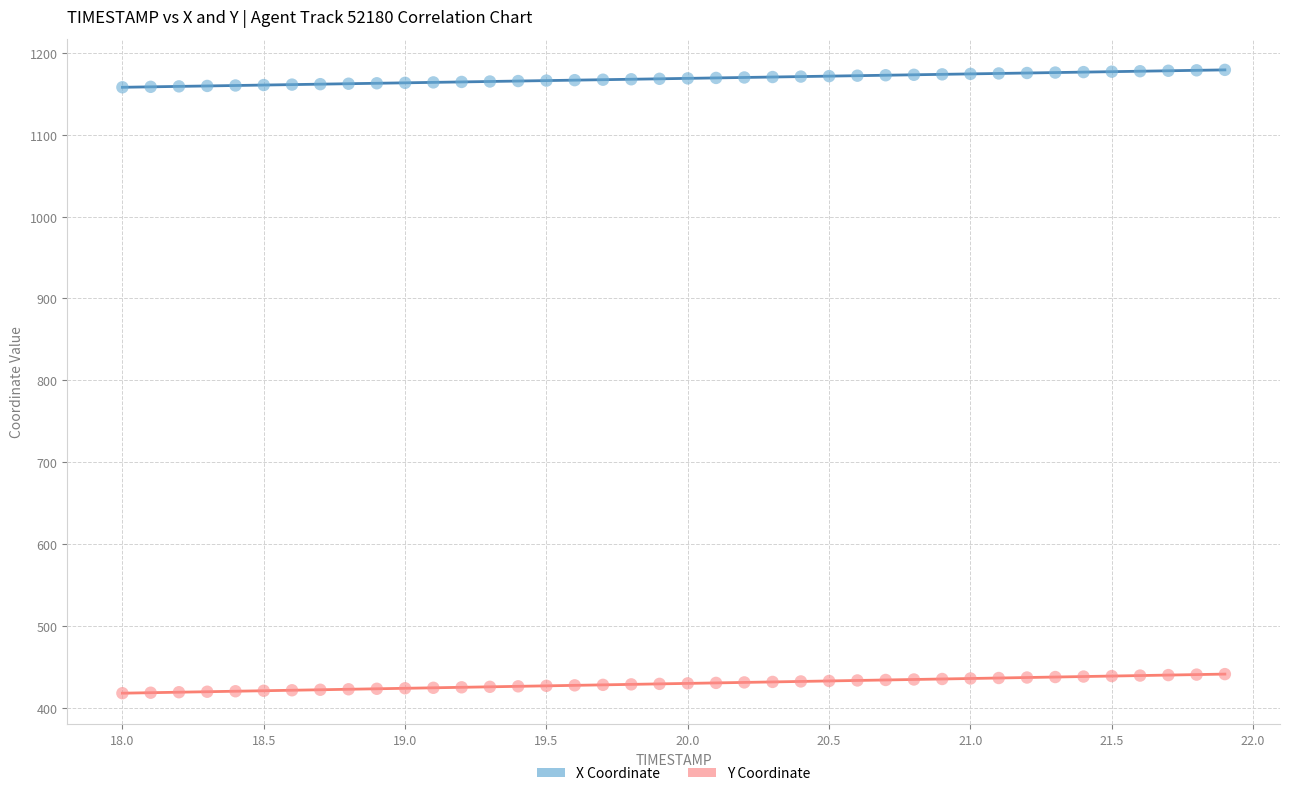

Which series contains the lowest Y value?

Y Coordinate